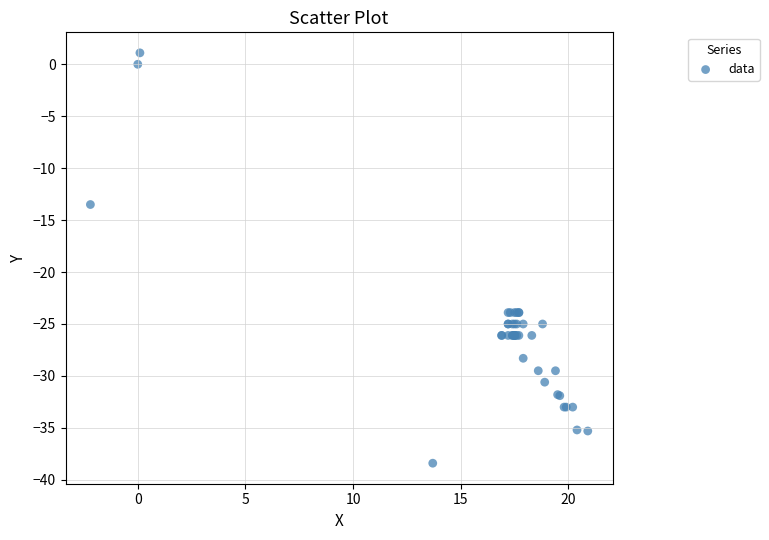

What Y value in the scatter plot is closest to -18?

-13.5